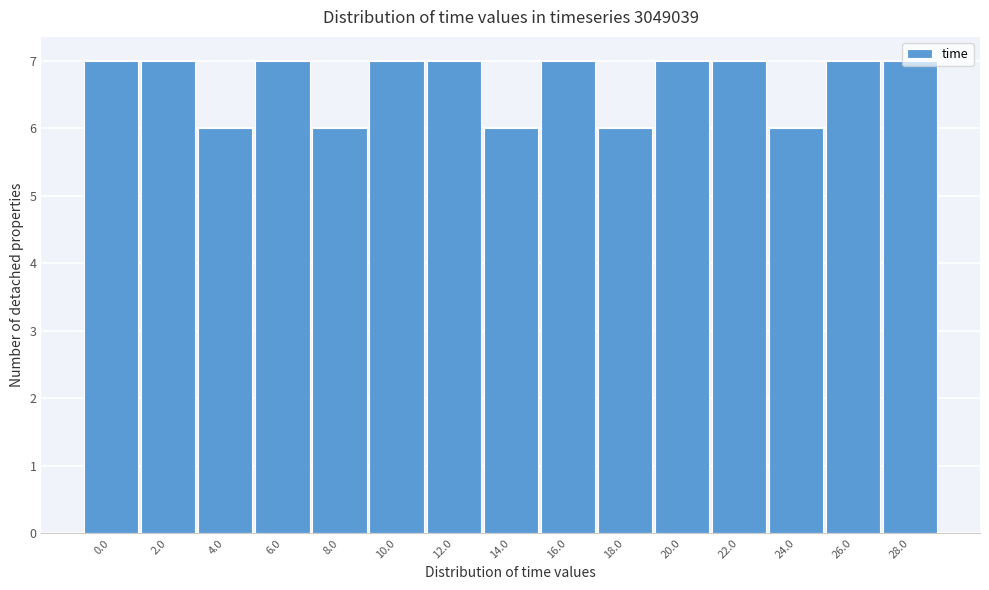

Approximately how many times larger is the value at 6.0 compared to 12.0?

1.0